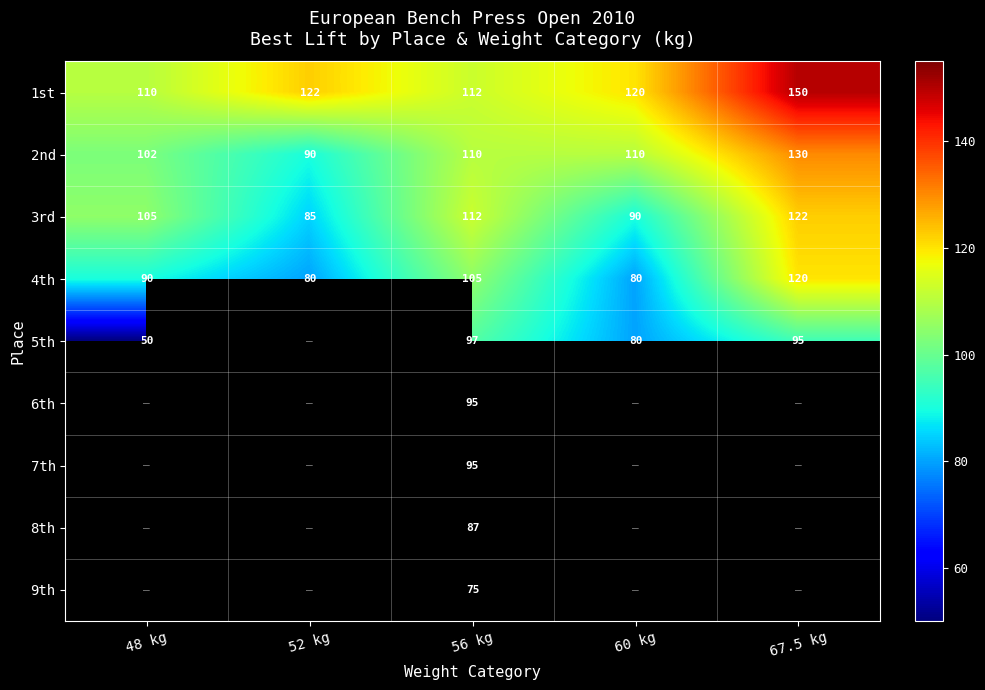

Between 52 kg and 48 kg, which is larger?

52 kg